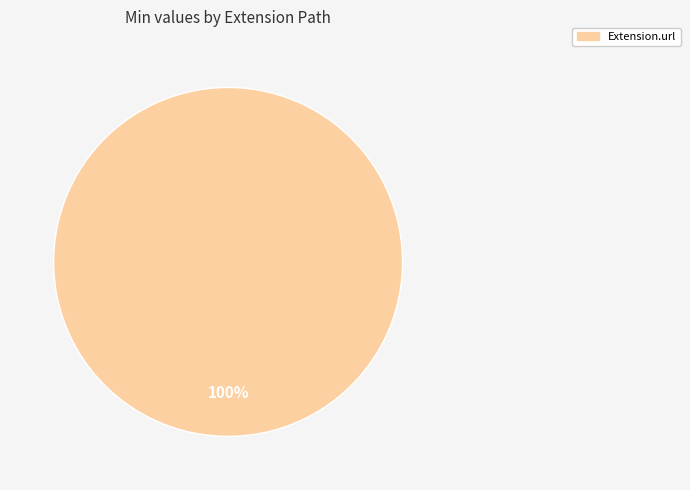

Is there a majority slice in this chart?

Yes